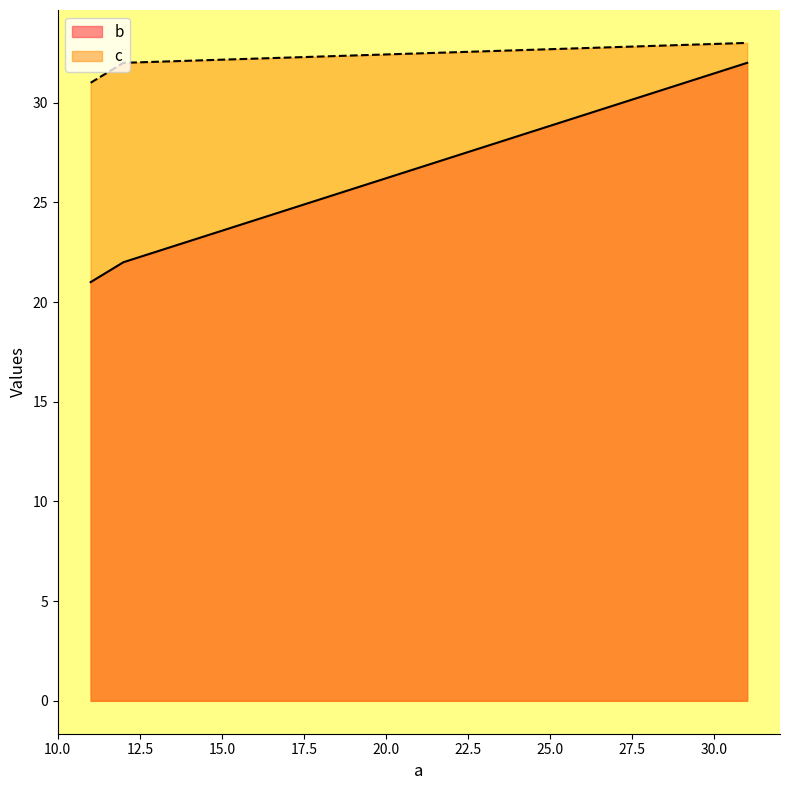

Rank the series by their average value, from highest to lowest.

c, b